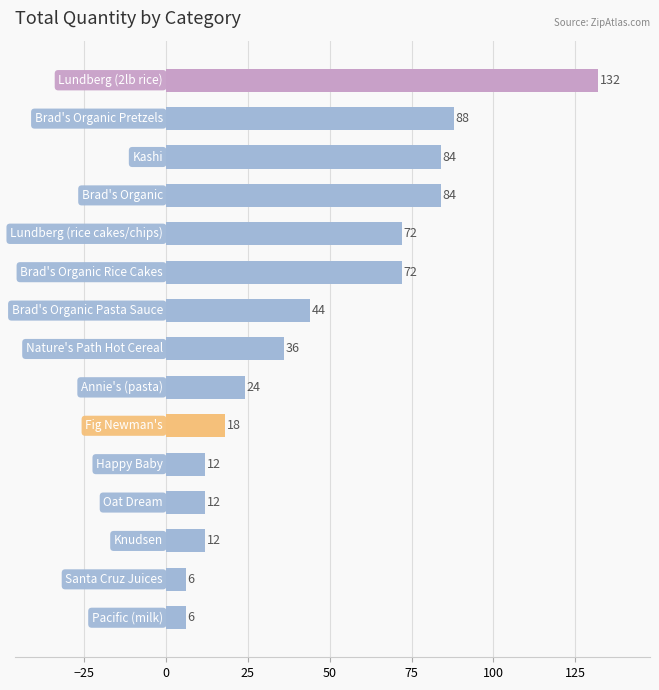

What is the difference between the second highest and minimum values?

82